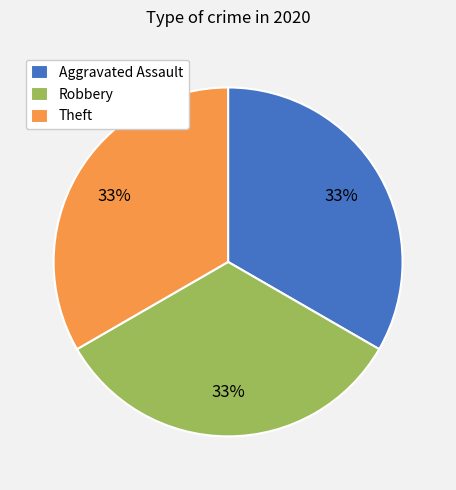

Approximately how many times larger is the value at Aggravated Assault compared to Robbery?

1.0